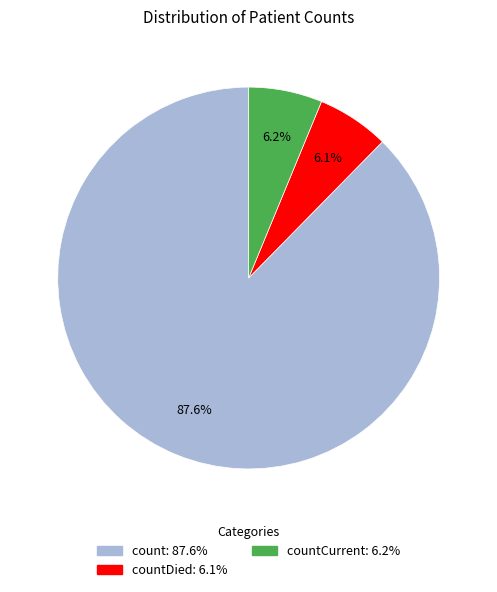

Is there a majority slice in this chart?

Yes